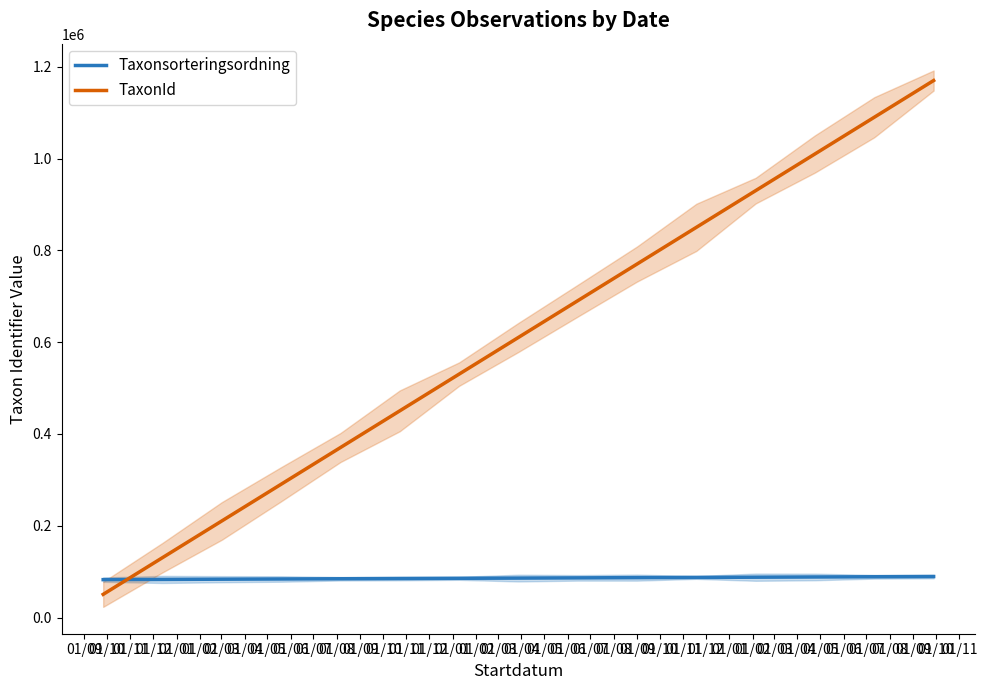

The TaxonId series shows 498435.4 at 01/06. True or false?

False